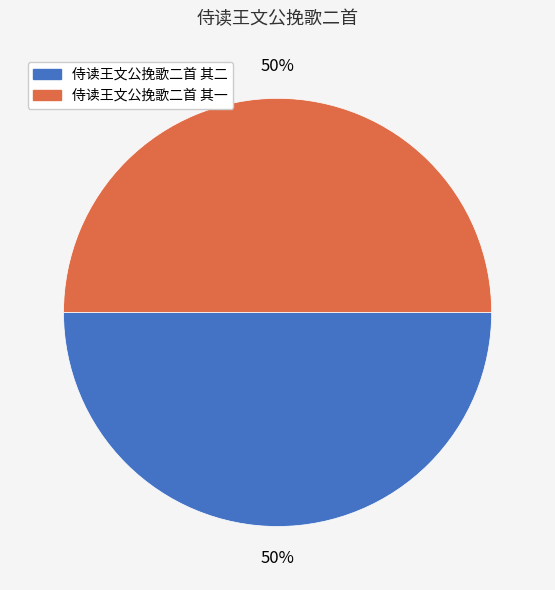

Approximately how many times larger is the value at 侍读王文公挽歌二首 其一 compared to 侍读王文公挽歌二首 其二?

1.0